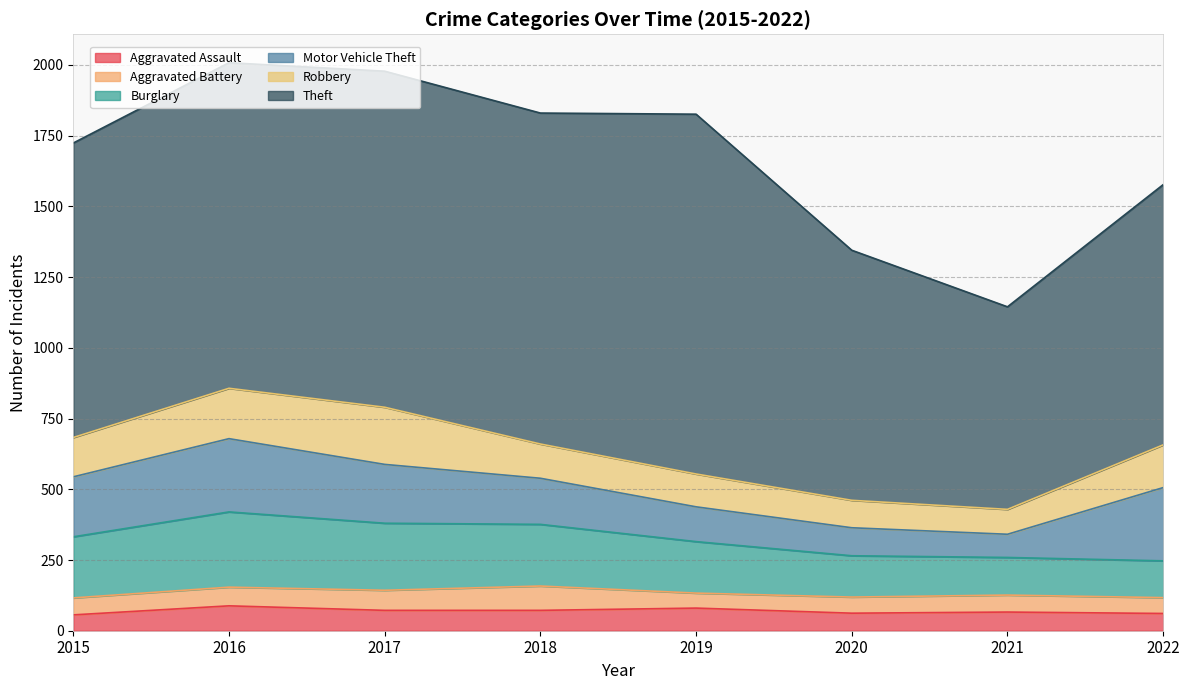

Between which two adjacent categories do Motor Vehicle Theft and Burglary first intersect?

2021 and 2022